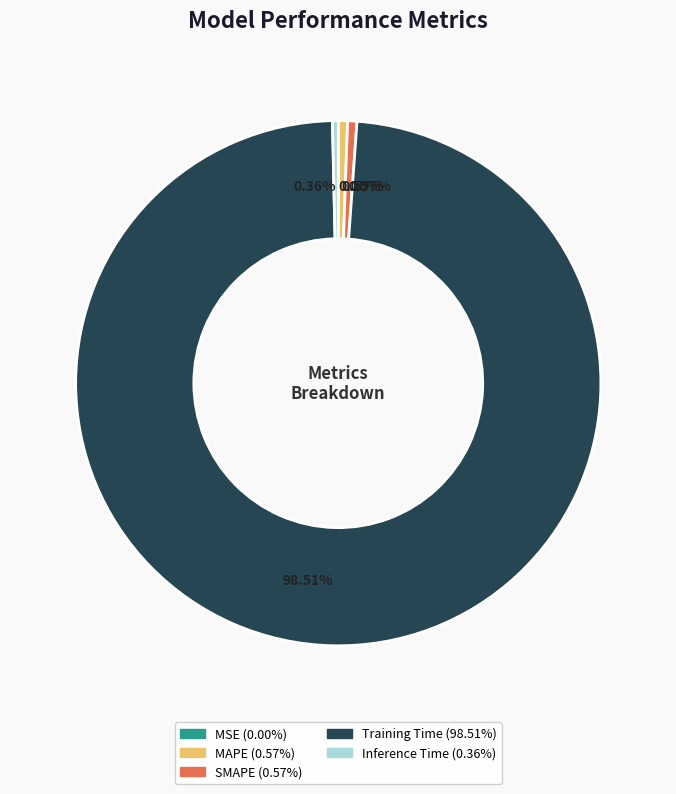

To the nearest percent, what is the combined percentage of Training Time and Inference Time?

99%